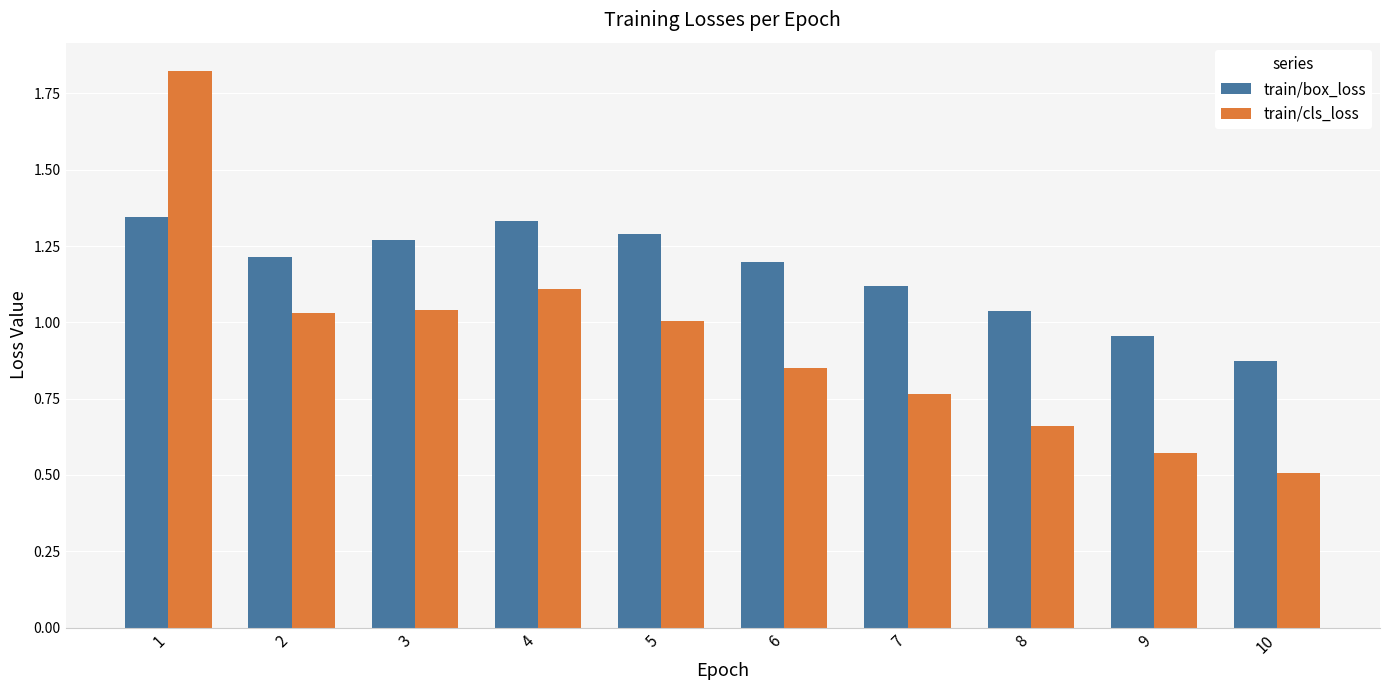

Which category has the lowest value across all series?

10